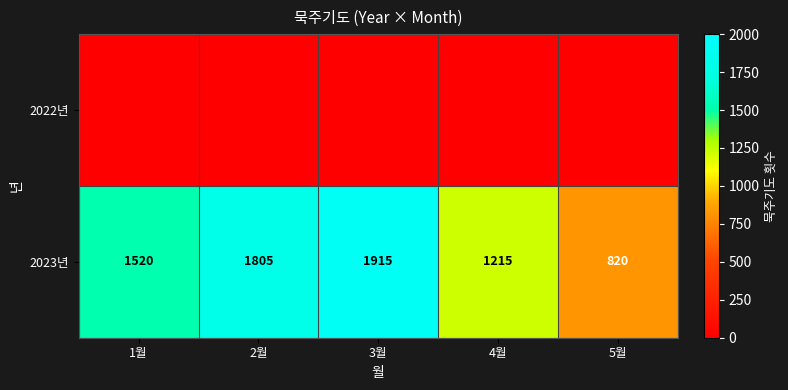

Rank the categories by 2023년 value from lowest to highest.

5월, 4월, 1월, 2월, 3월